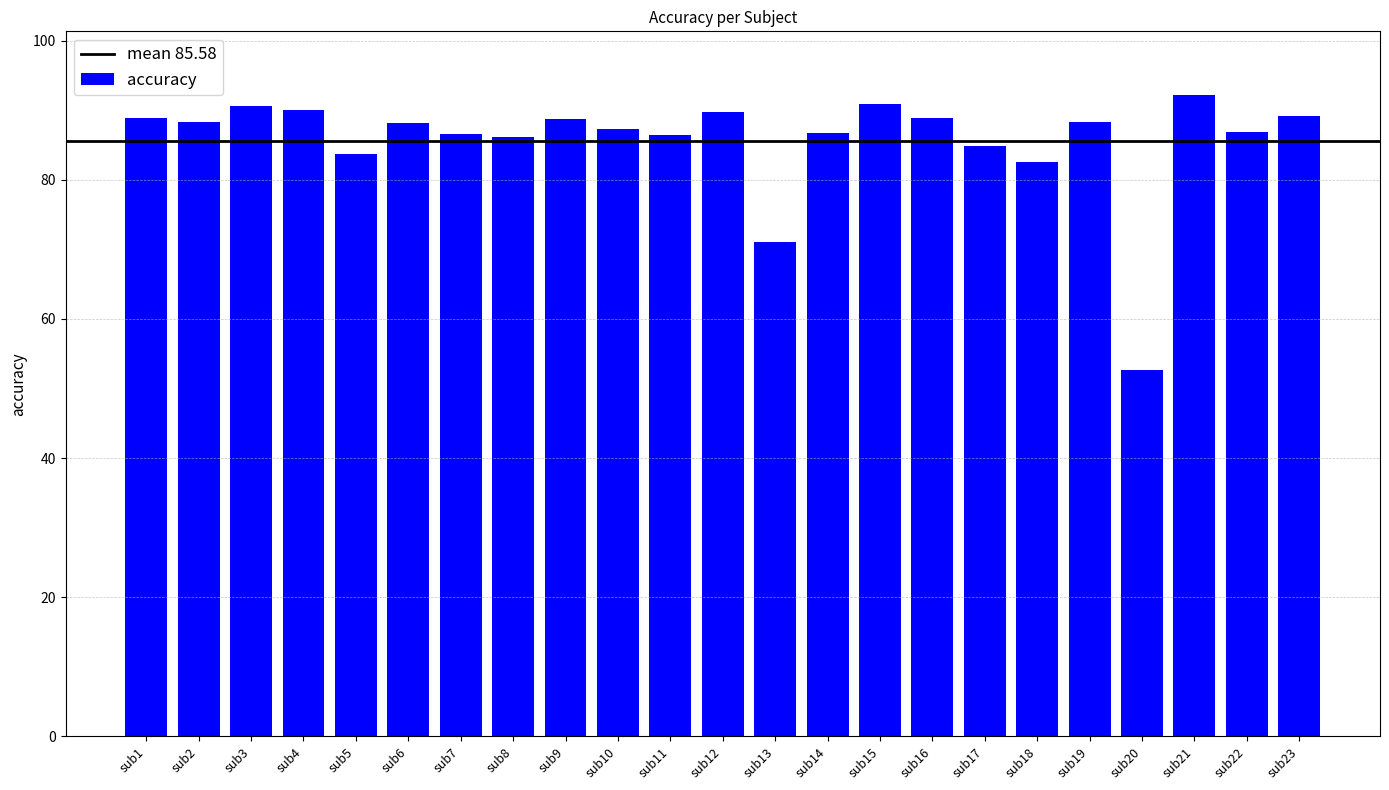

What is the sum of all values?

1968.3